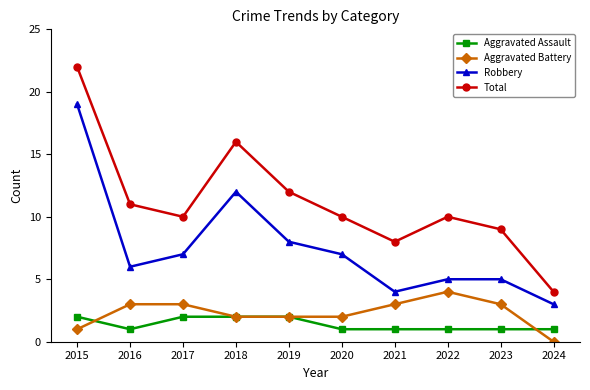

What is the maximum value shown in the chart?

22